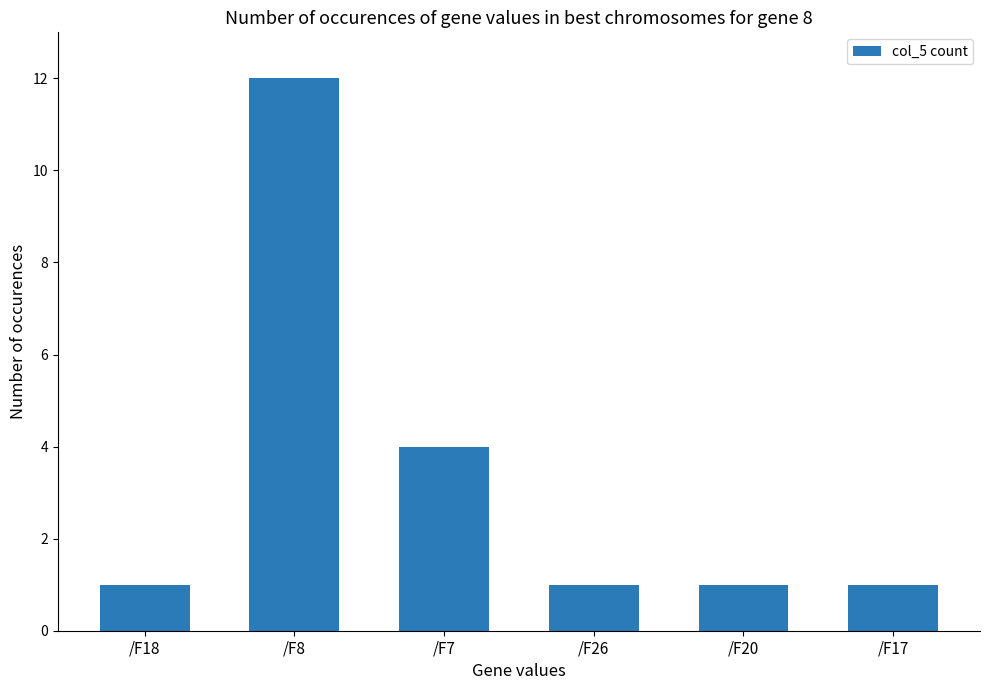

What is the difference between the maximum and second lowest values?

11